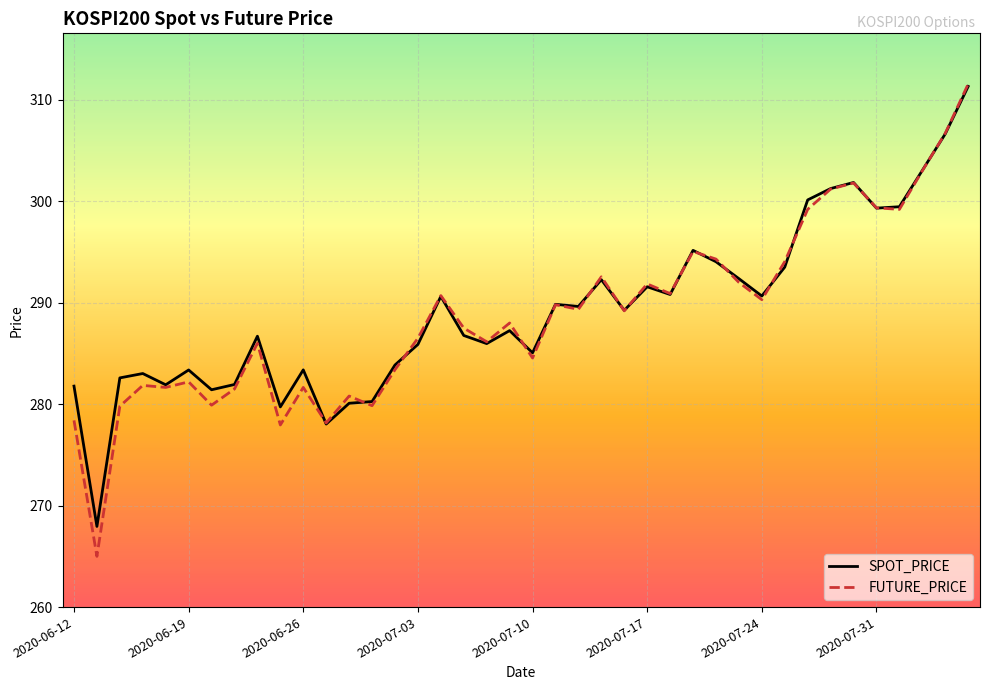

What is the minimum value shown in the chart?

265.0